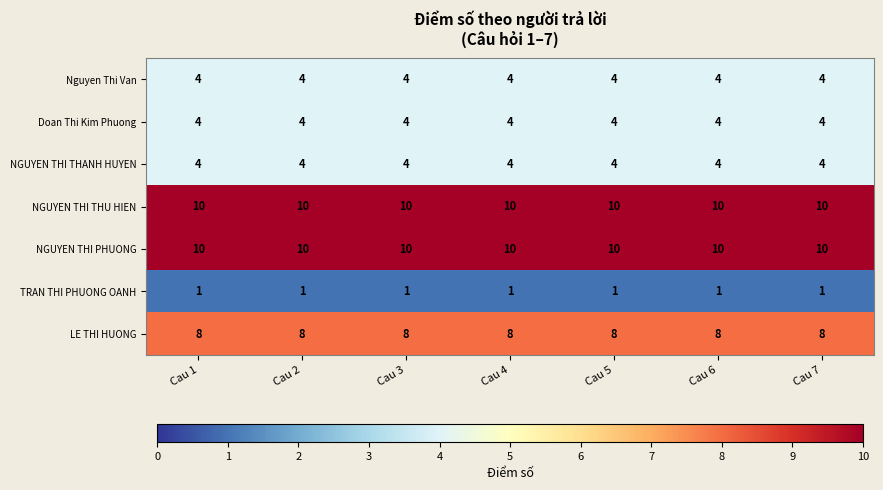

What is the sum of all TRAN THI PHUONG OANH values?

7